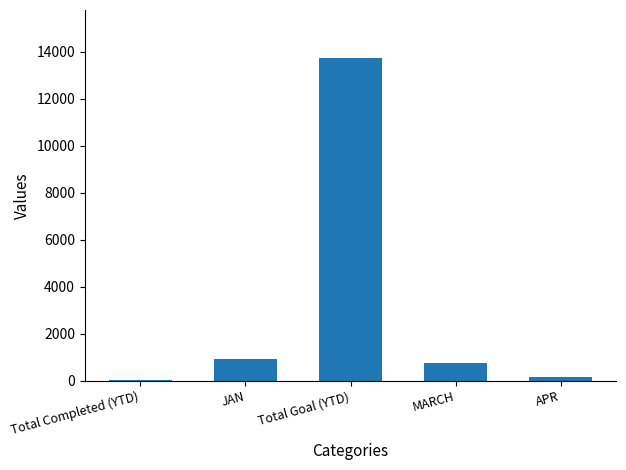

What is the sum of all values?

15577